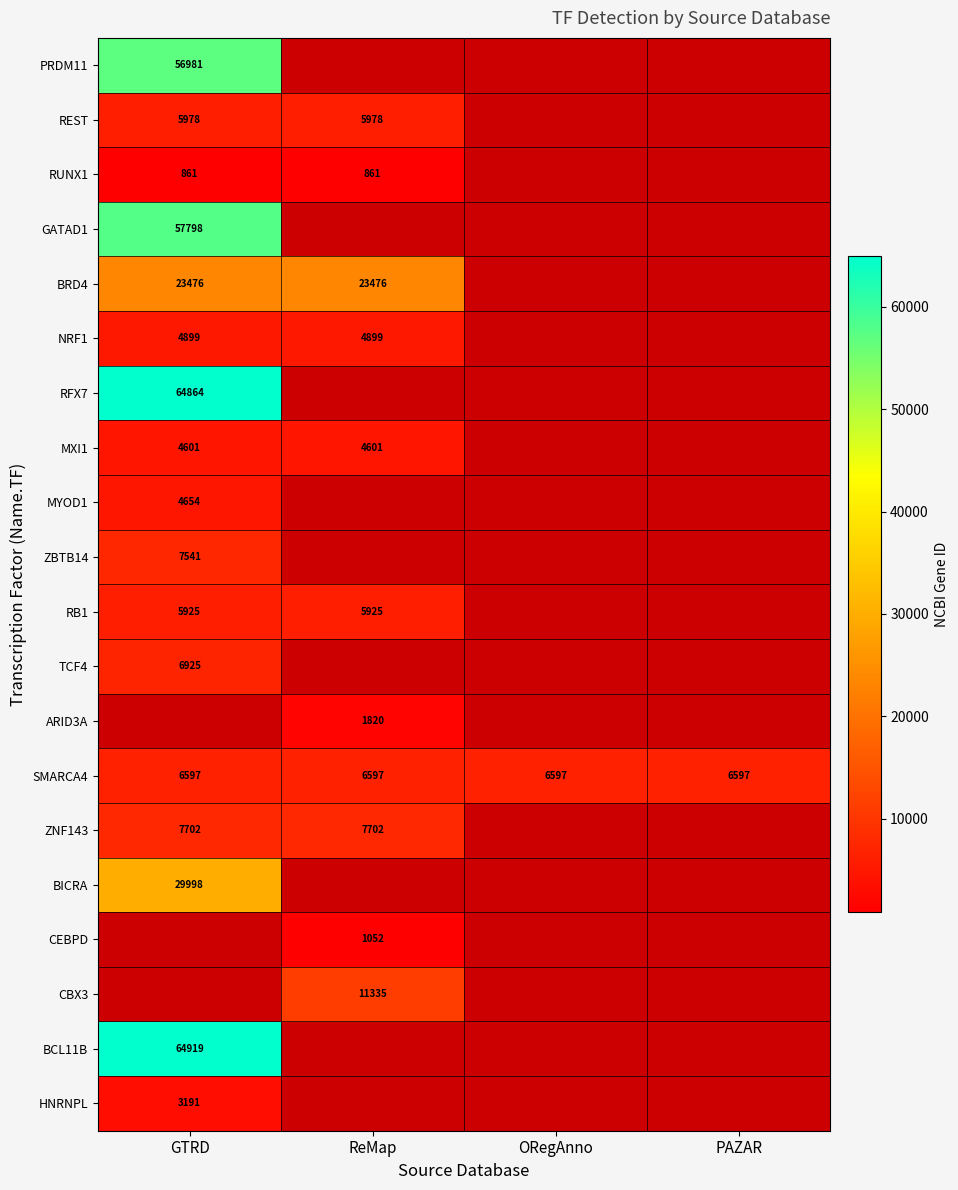

What is the sum of the SMARCA4 values at ReMap and PAZAR?

13194